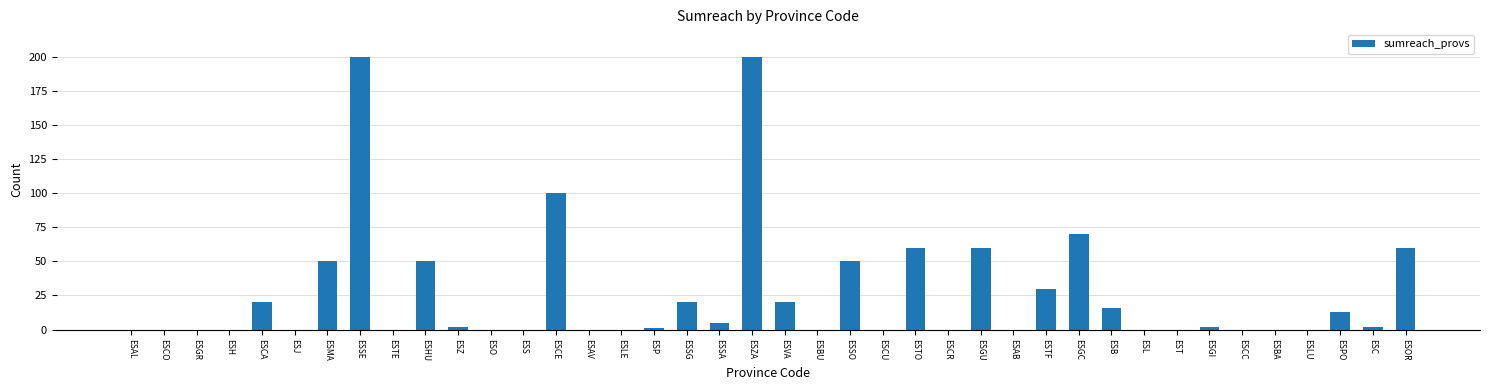

Reading left to right, list all the values displayed in this chart.

0	0	0	0	20	0	50	200	0	50	2	0	0	100	0	0	1	20	5	200	20	0	50	0	60	0	60	0	30	70	16	0	0	2	0	0	0	13	2	60